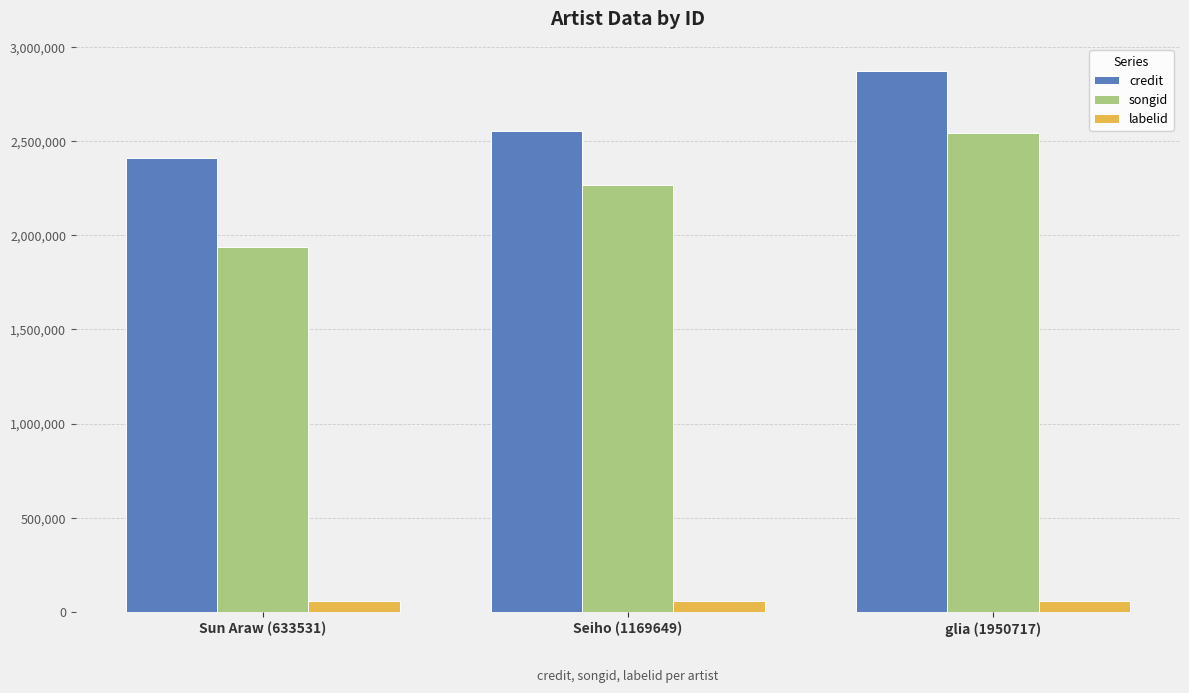

List the series in order of their peak value, highest first.

credit, songid, labelid